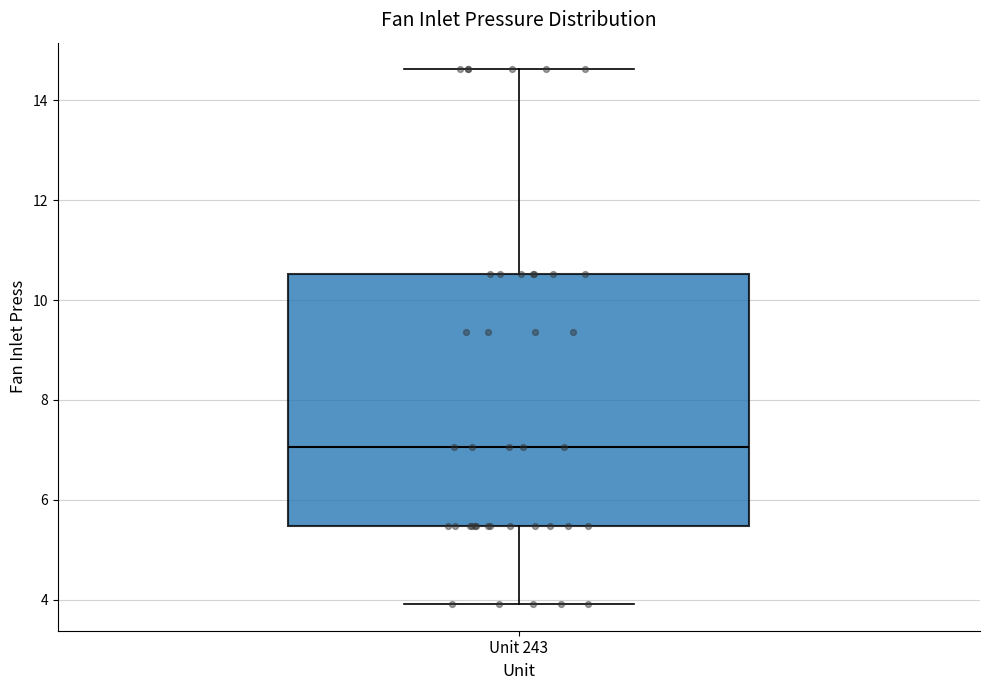

Transcribe this box plot: give where the median line is, the range the box spans, and where the two whiskers end, as read against the y-axis. The values are not printed on the chart, so give them approximately, as read against the axis.

median 7.0, box 5.4 to 10.6, whiskers 4.0 to 14.6